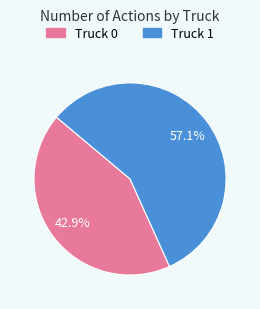

To the nearest percent, what is the average slice percentage?

50%